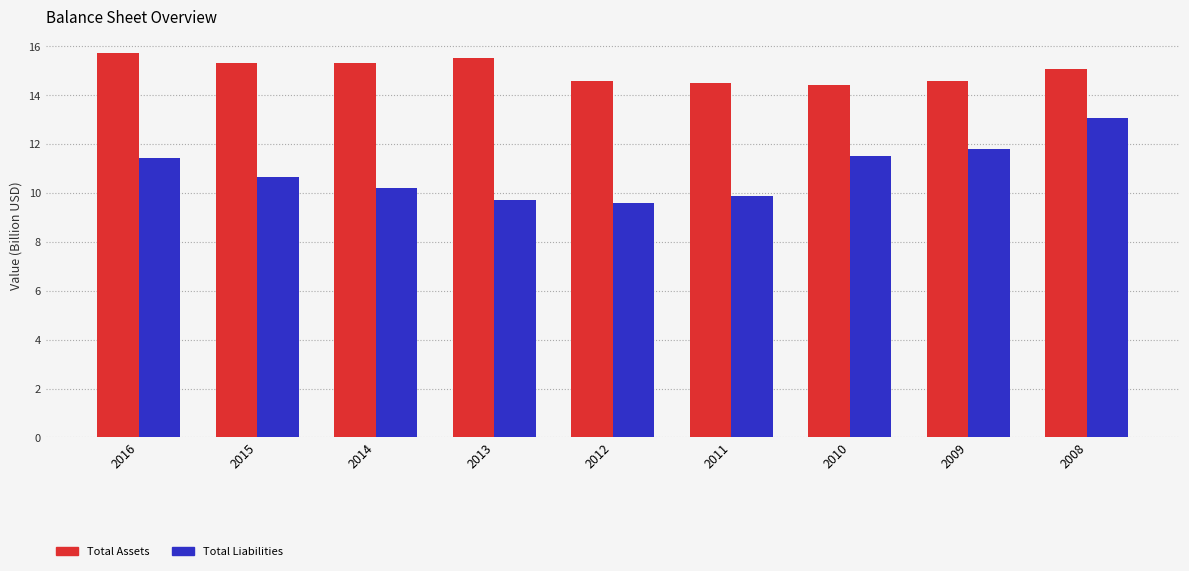

How many bars are there in each group?

2